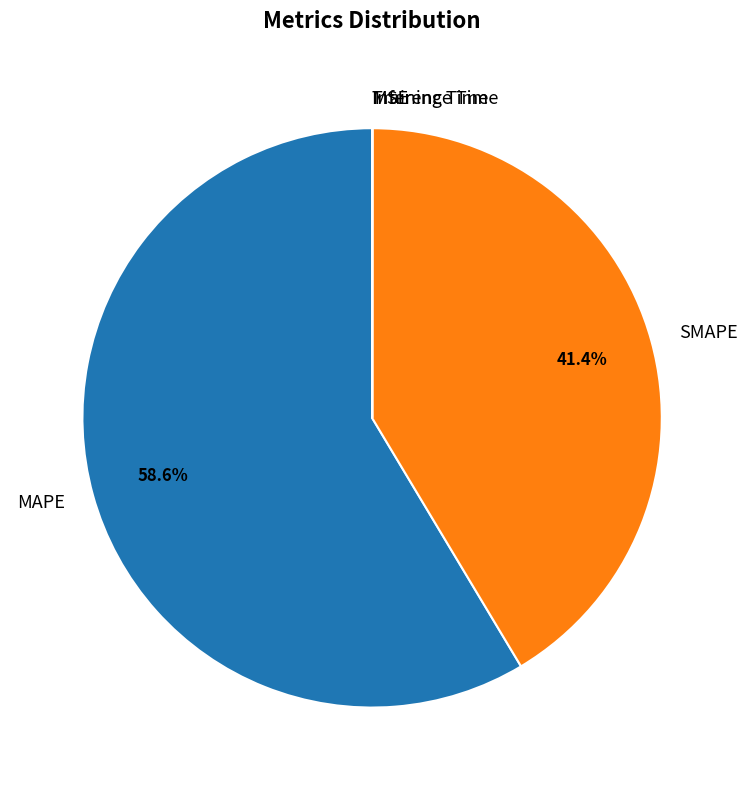

What portion of the pie excludes SMAPE?

58.6%